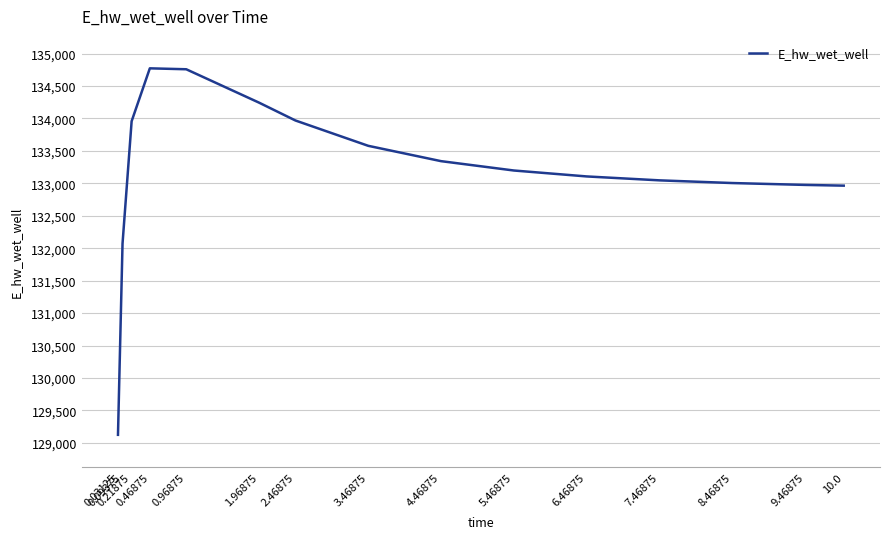

What is the greatest value displayed?

134771.7